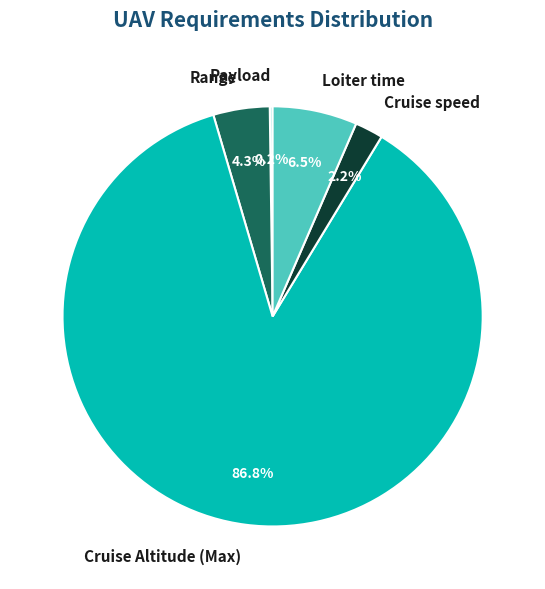

Which has a higher value, Loiter time or Cruise speed?

Loiter time